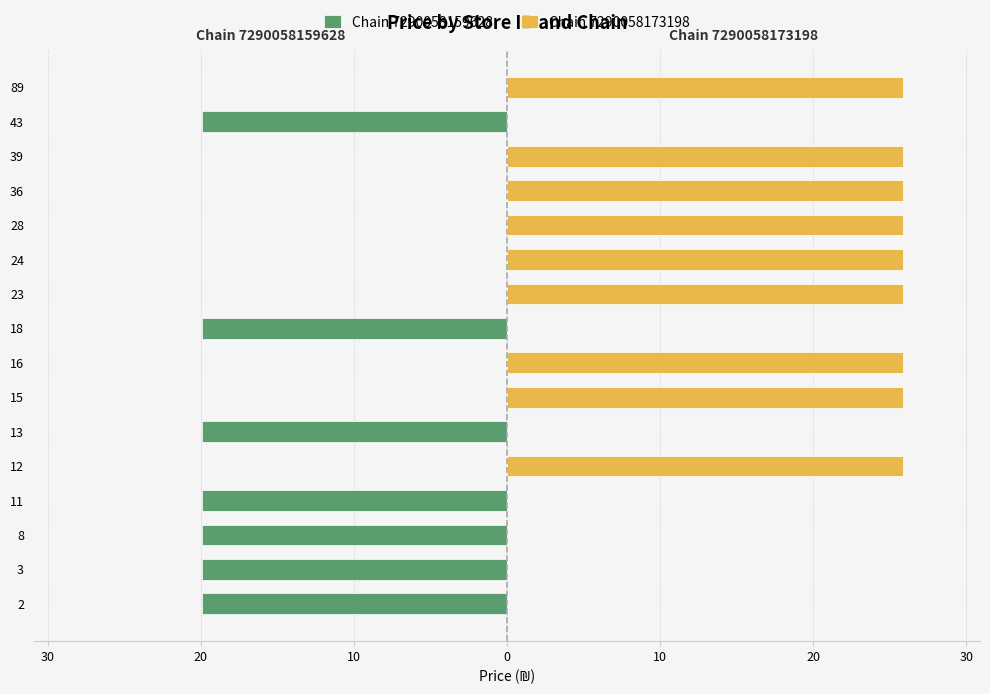

What are all the series names shown in the legend?

Chain 7290058159628, Chain 7290058173198